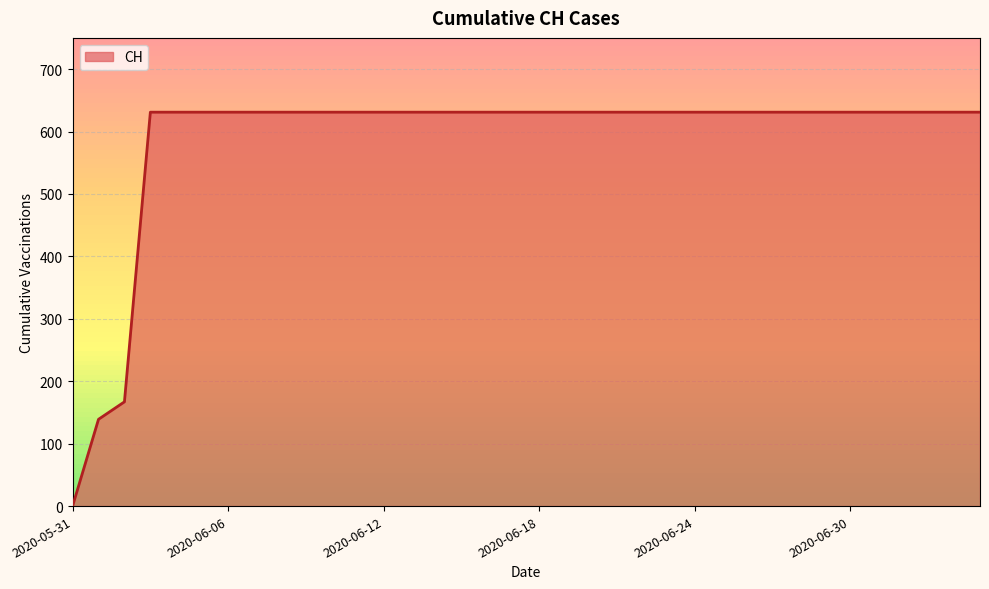

What is the greatest value displayed?

631